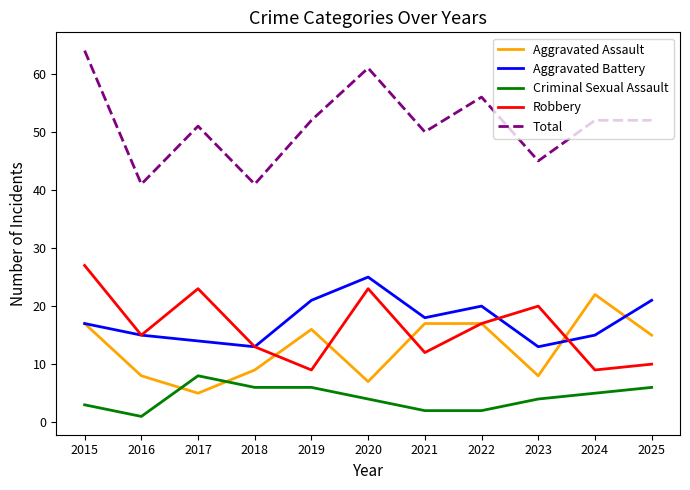

The value of Robbery at 2021 is 19. True or false?

False